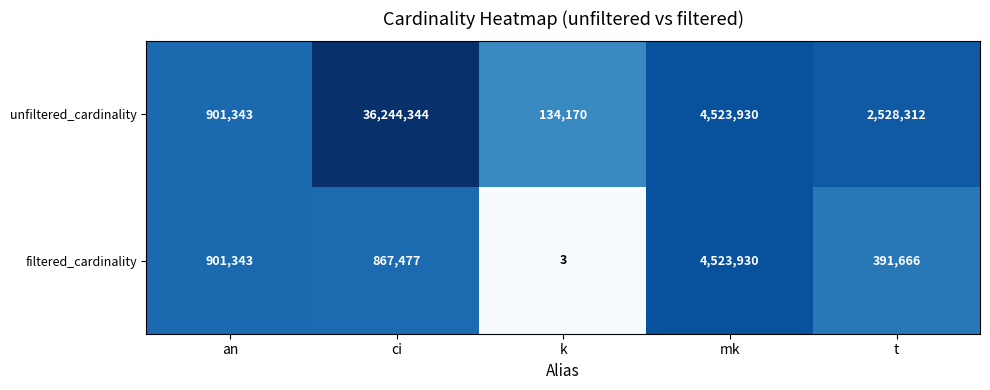

What is the difference between the maximum and second lowest values in the filtered_cardinality series?

4132264